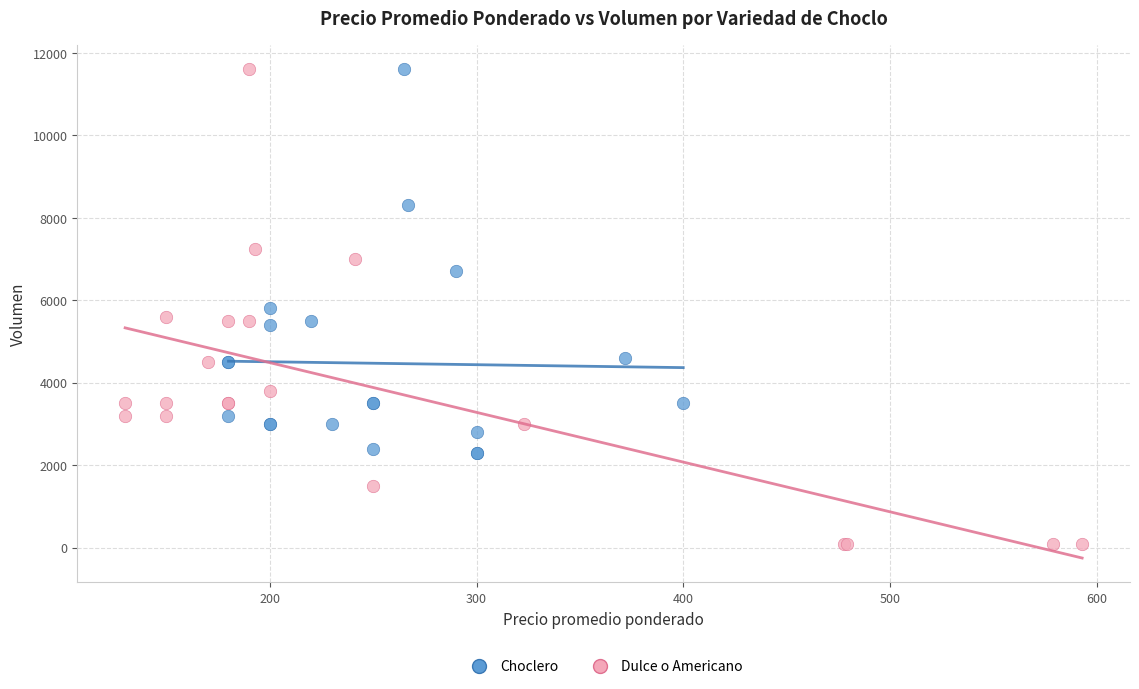

Which series has the largest Y range (max minus min)?

Dulce o Americano